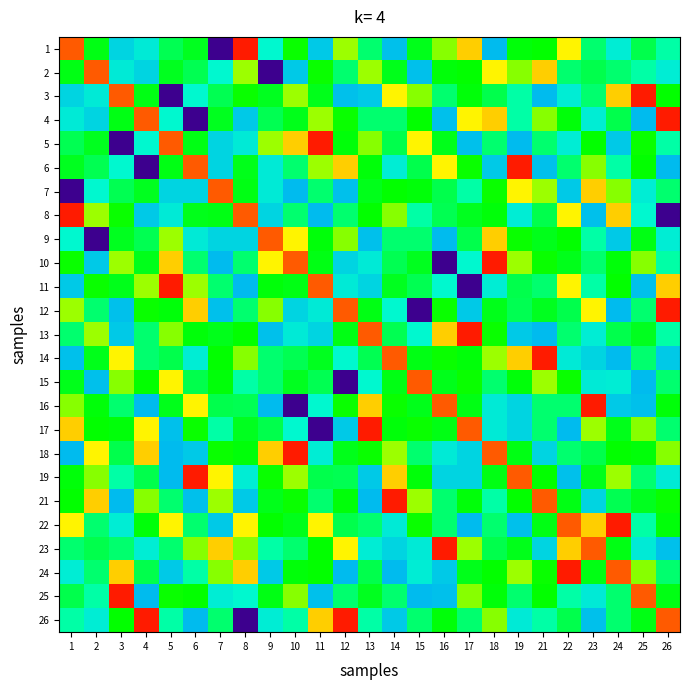

What is the greatest value displayed?

0.8